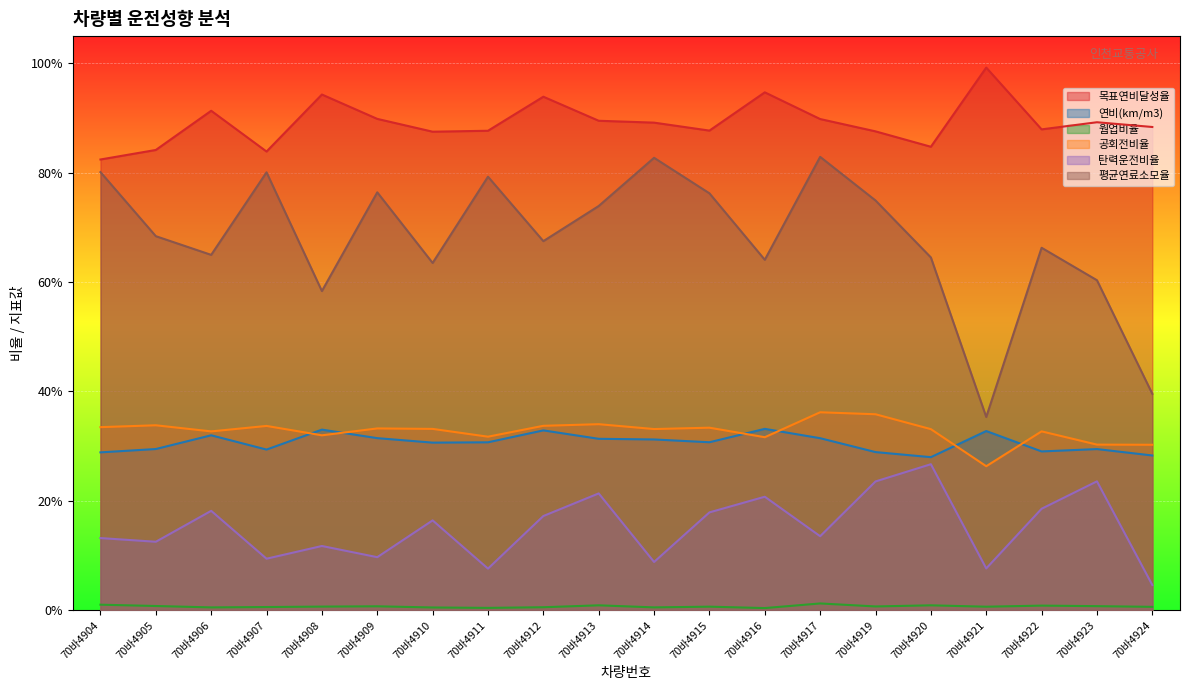

What is the difference between the highest and lowest values at 70바4909?

0.9